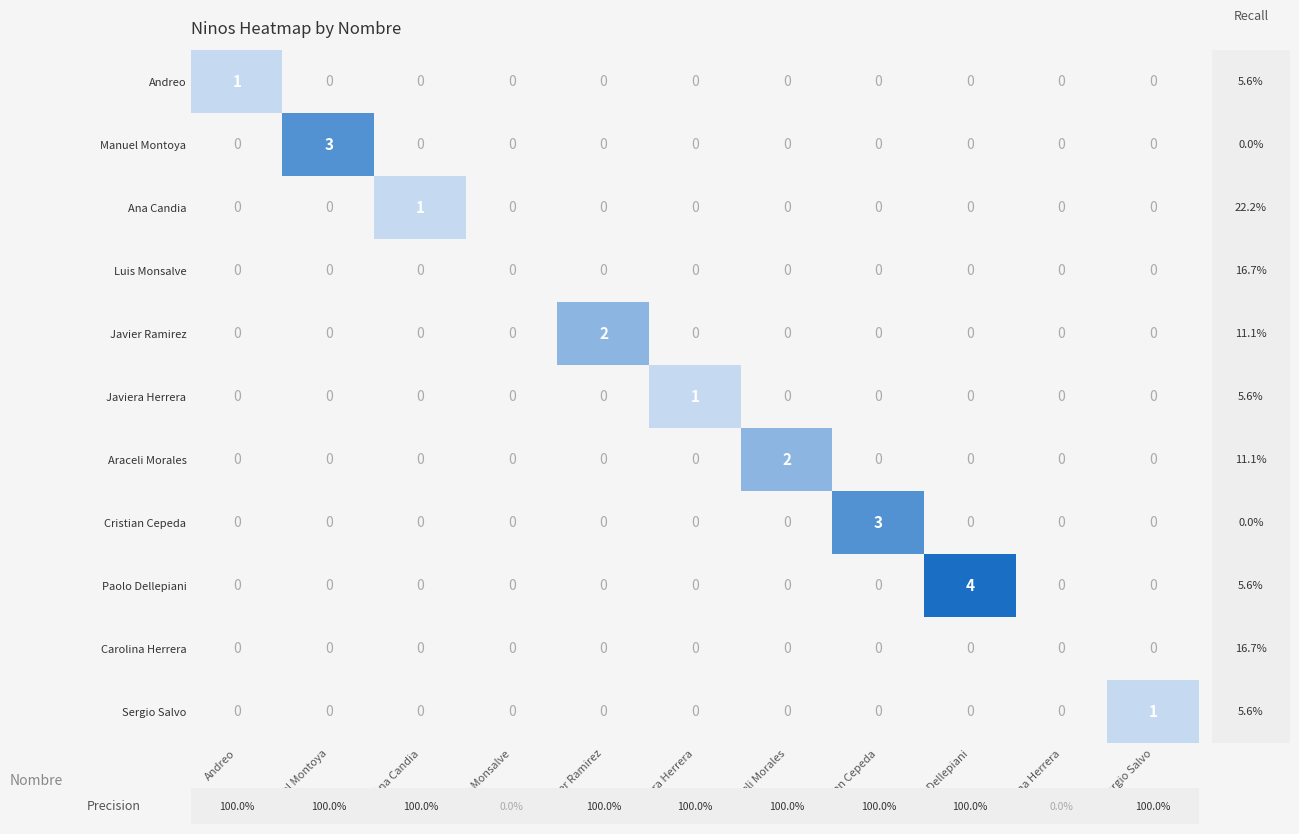

Which series has the widest spread of values?

Paolo Dellepiani